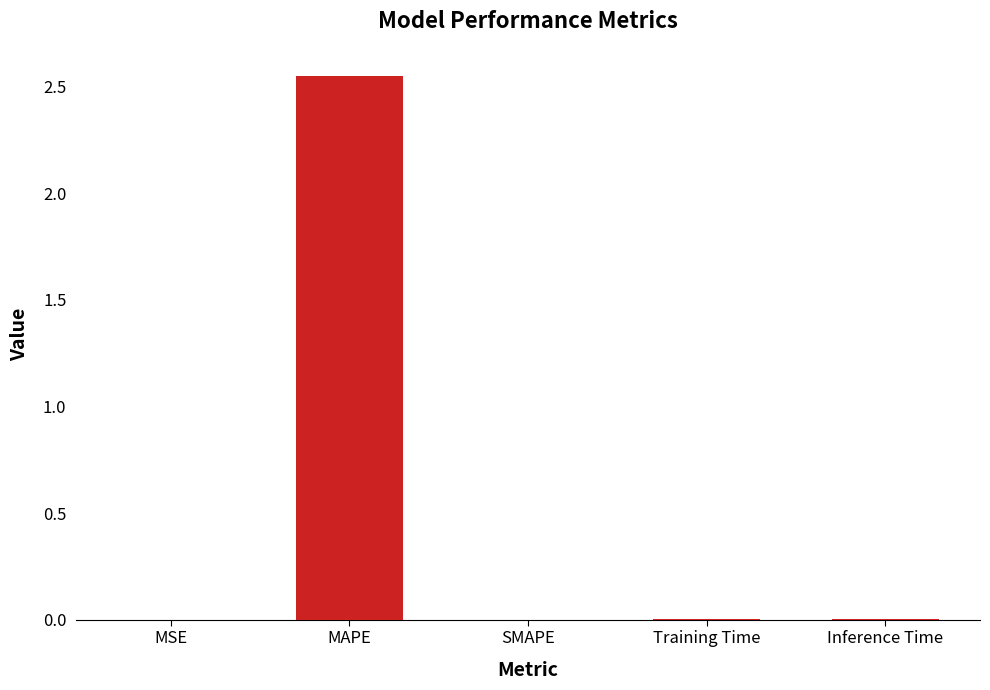

The chart shows a value of 0.0 at SMAPE. True or false?

True